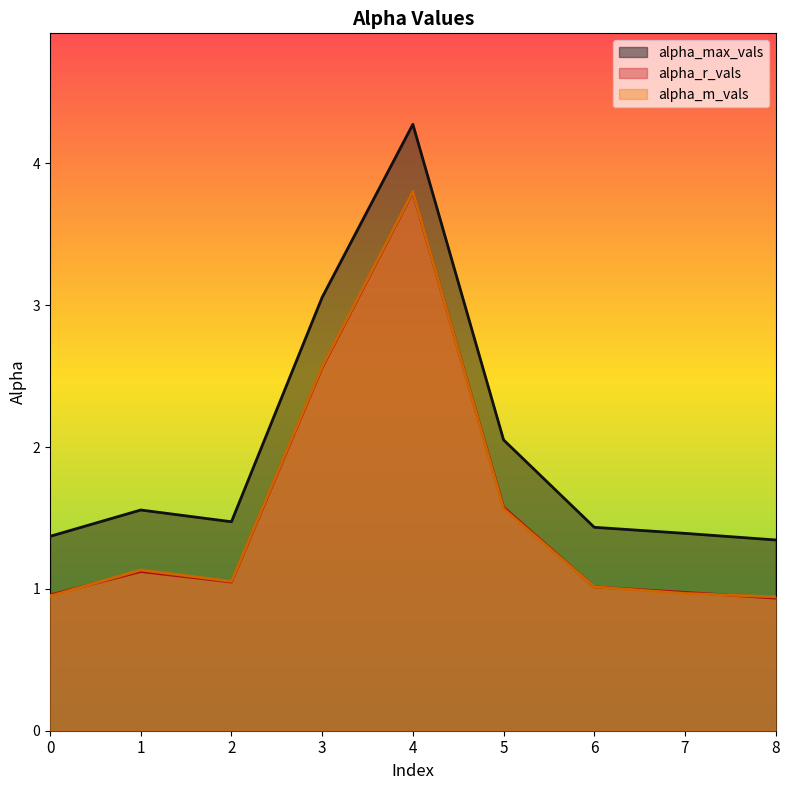

What is the difference between the alpha_max_vals values at 7 and 2?

0.1